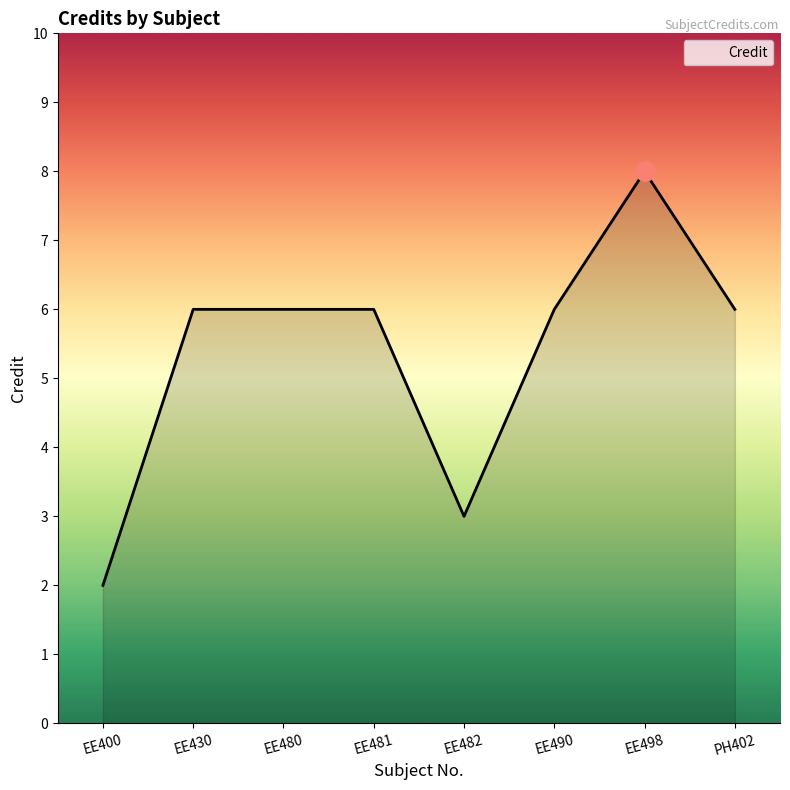

Count the values in the range 6 to 7.

5